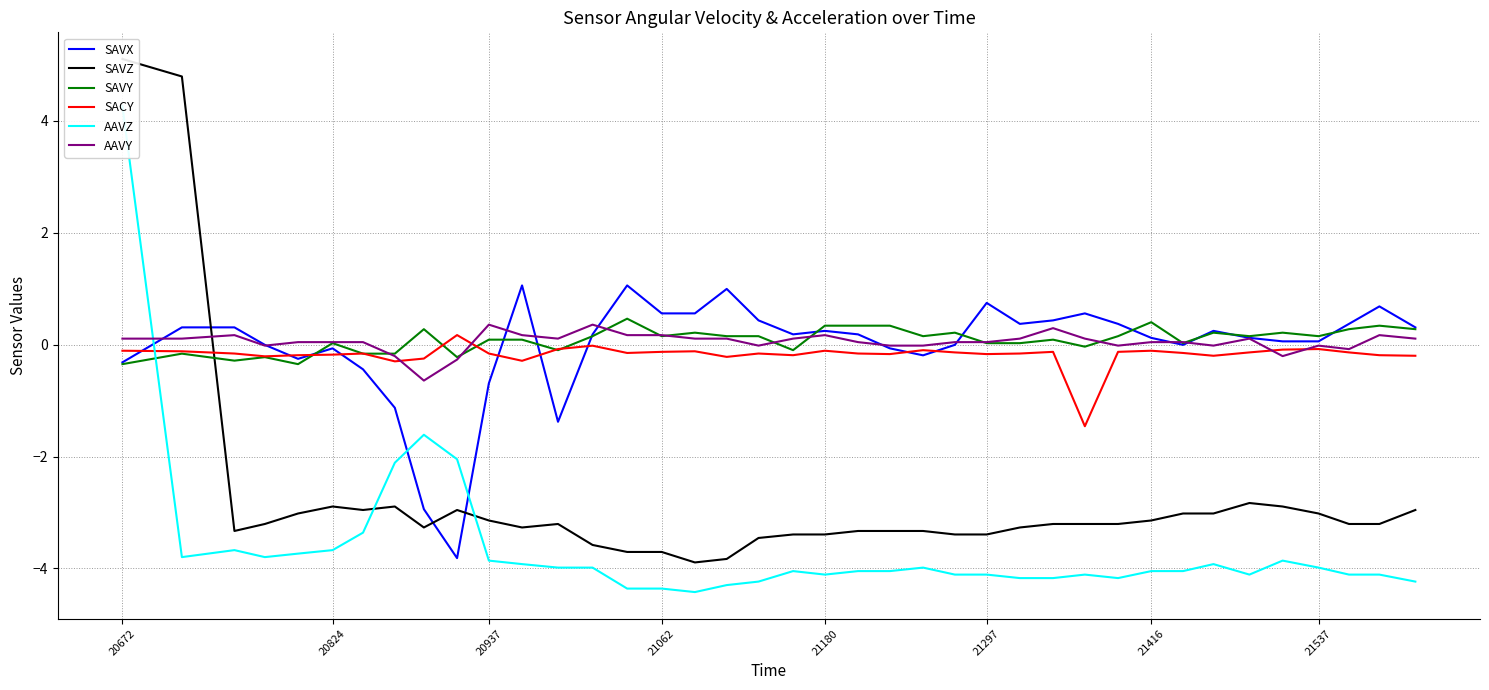

What is the average value of the SAVZ series?

-2.8